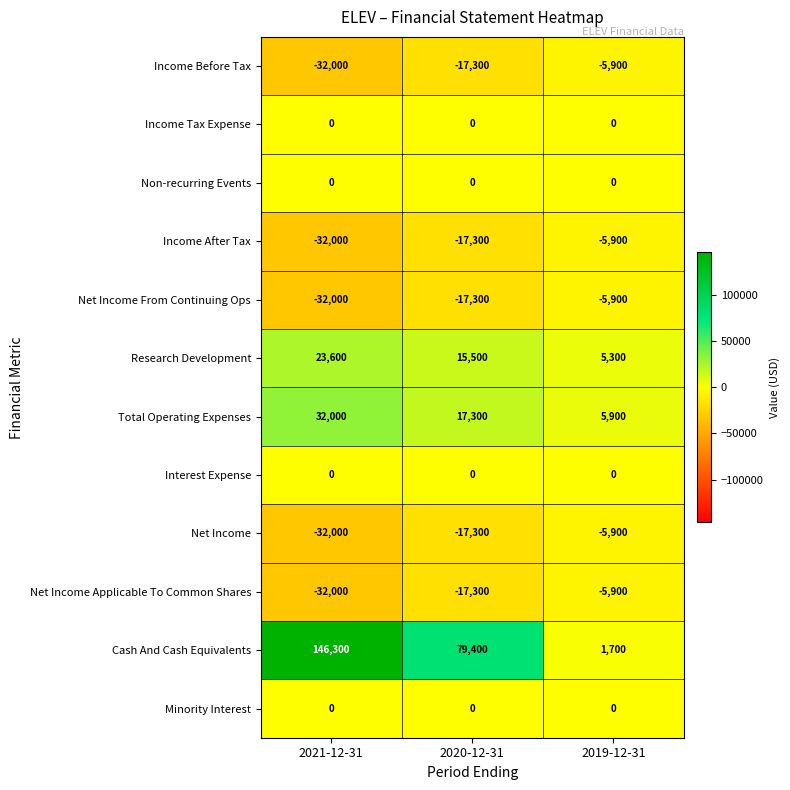

The value of Net Income at 2021-12-31 is -50675. True or false?

False